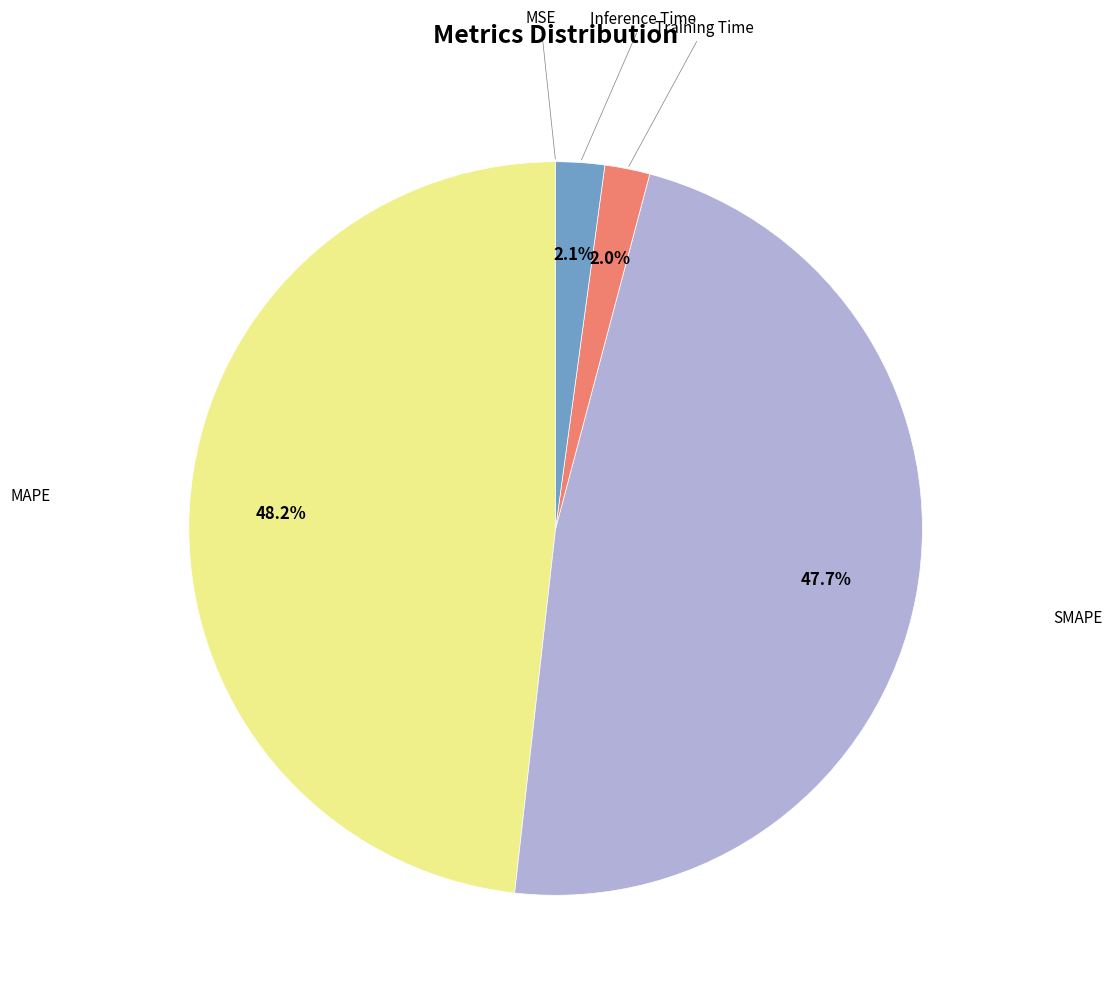

Does any single category account for the majority?

No